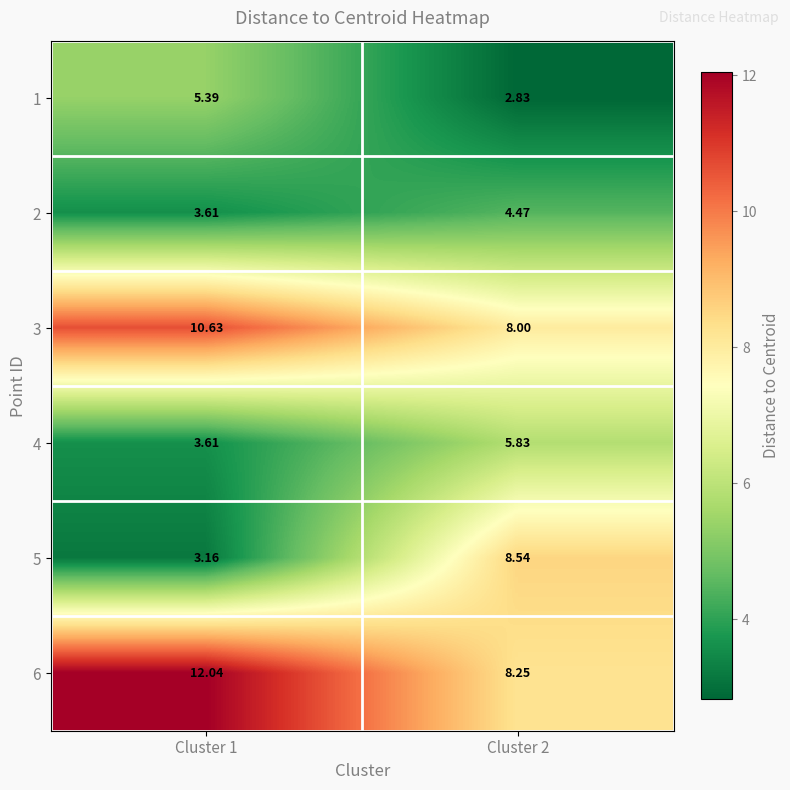

Is the value of 2 at Cluster 2 greater than the value of 5 at Cluster 1?

Yes